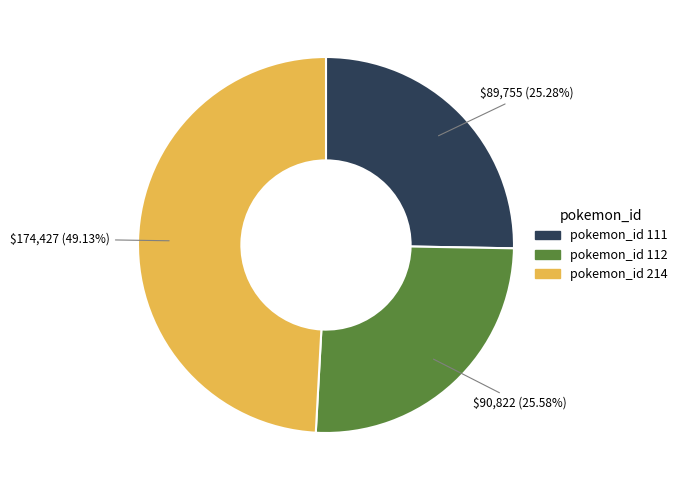

Is there a majority slice in this chart?

No